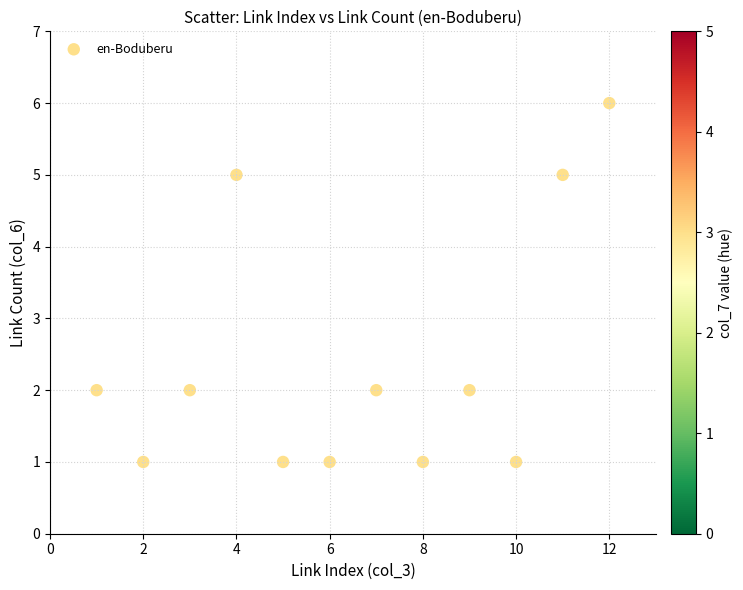

What is the range of X values (max minus min)?

11